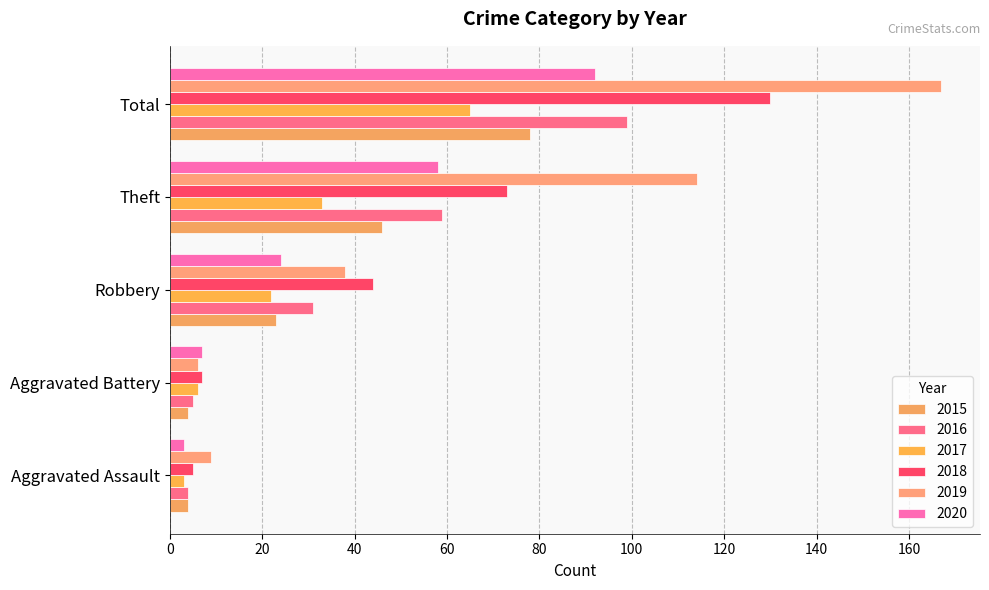

How many series are shown in this chart?

6